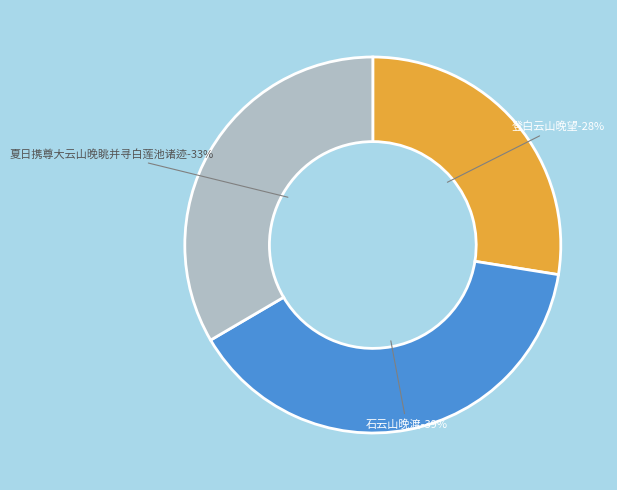

To the nearest percent, what portion does 夏日携尊大云山晚眺并寻白莲池诸迹 represent?

33%